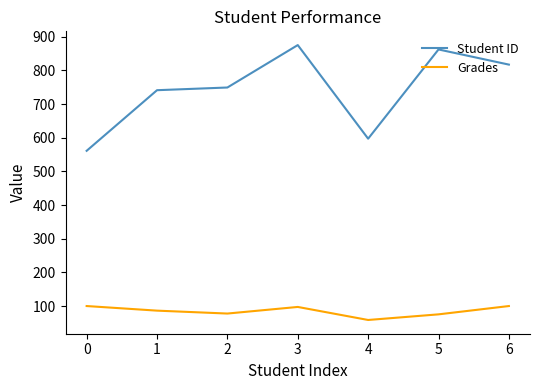

Does the chart display data point markers on the line(s)?

No